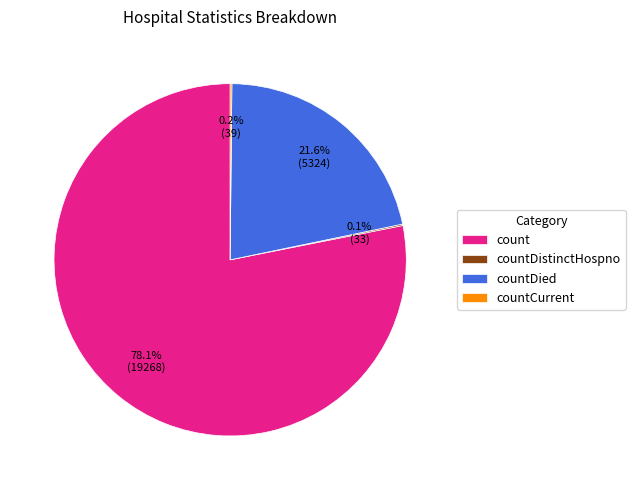

What portion of the pie excludes count?

21.9%